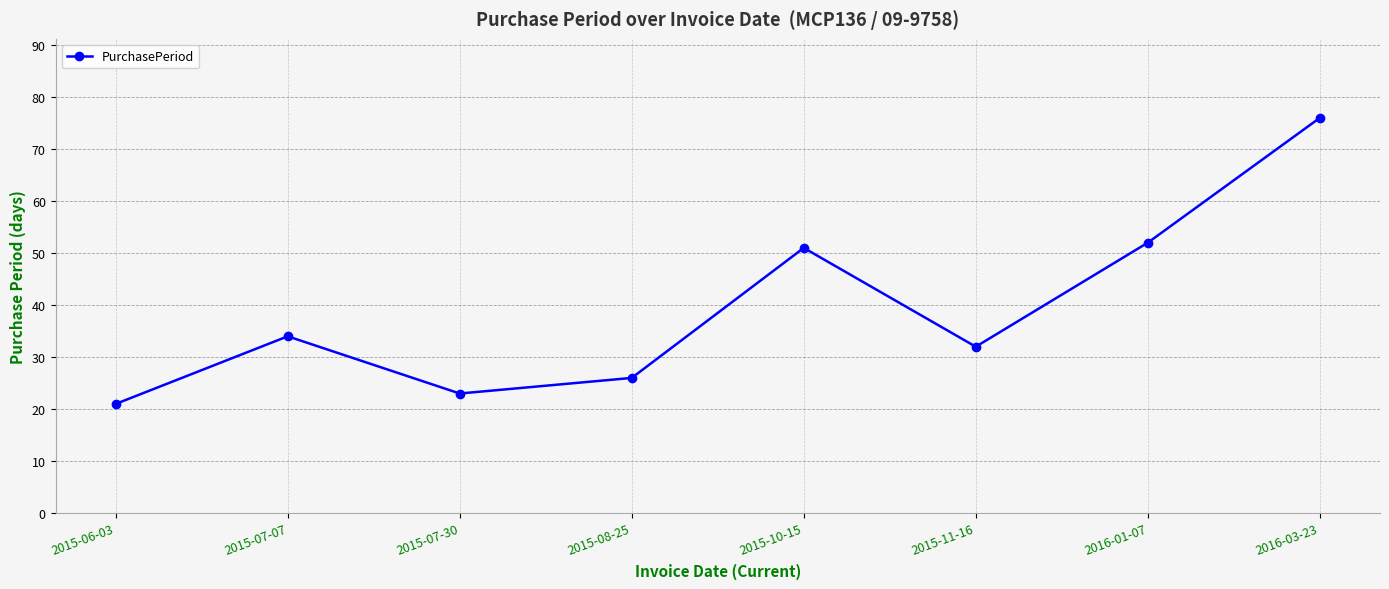

What is the maximum value shown in the chart?

76